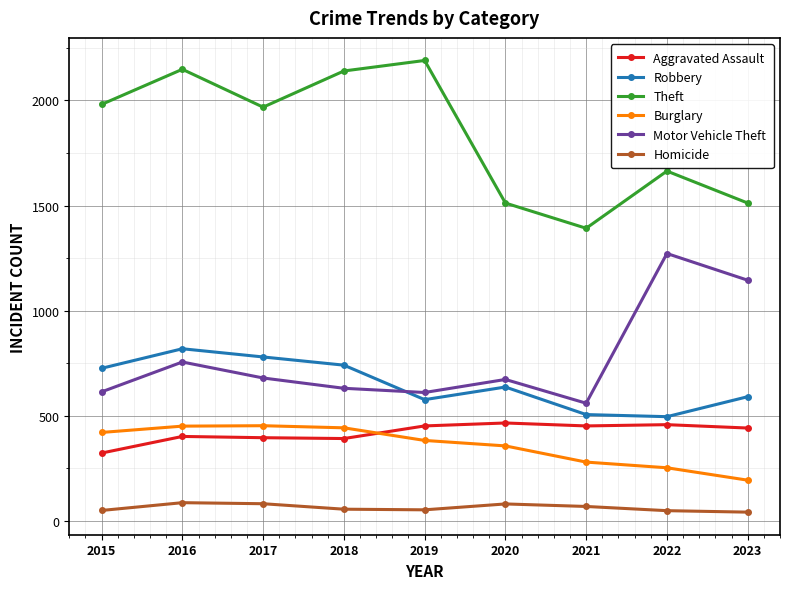

What is the sum of all Robbery values?

5873